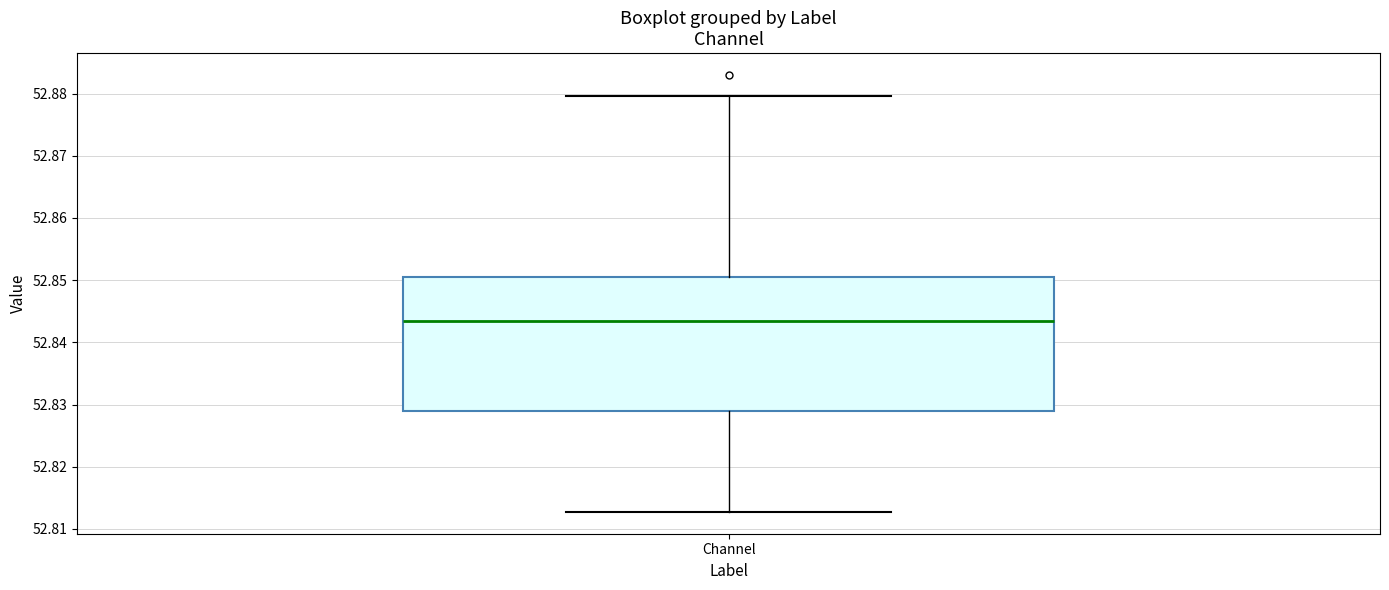

Read this box plot against the y-axis: the position of the median line, the range covered by the box, and the ends of both whiskers. The values are not printed on the chart, so give them approximately, as read against the axis.

median 52.843, box 52.829 to 52.851, whiskers 52.813 to 52.880